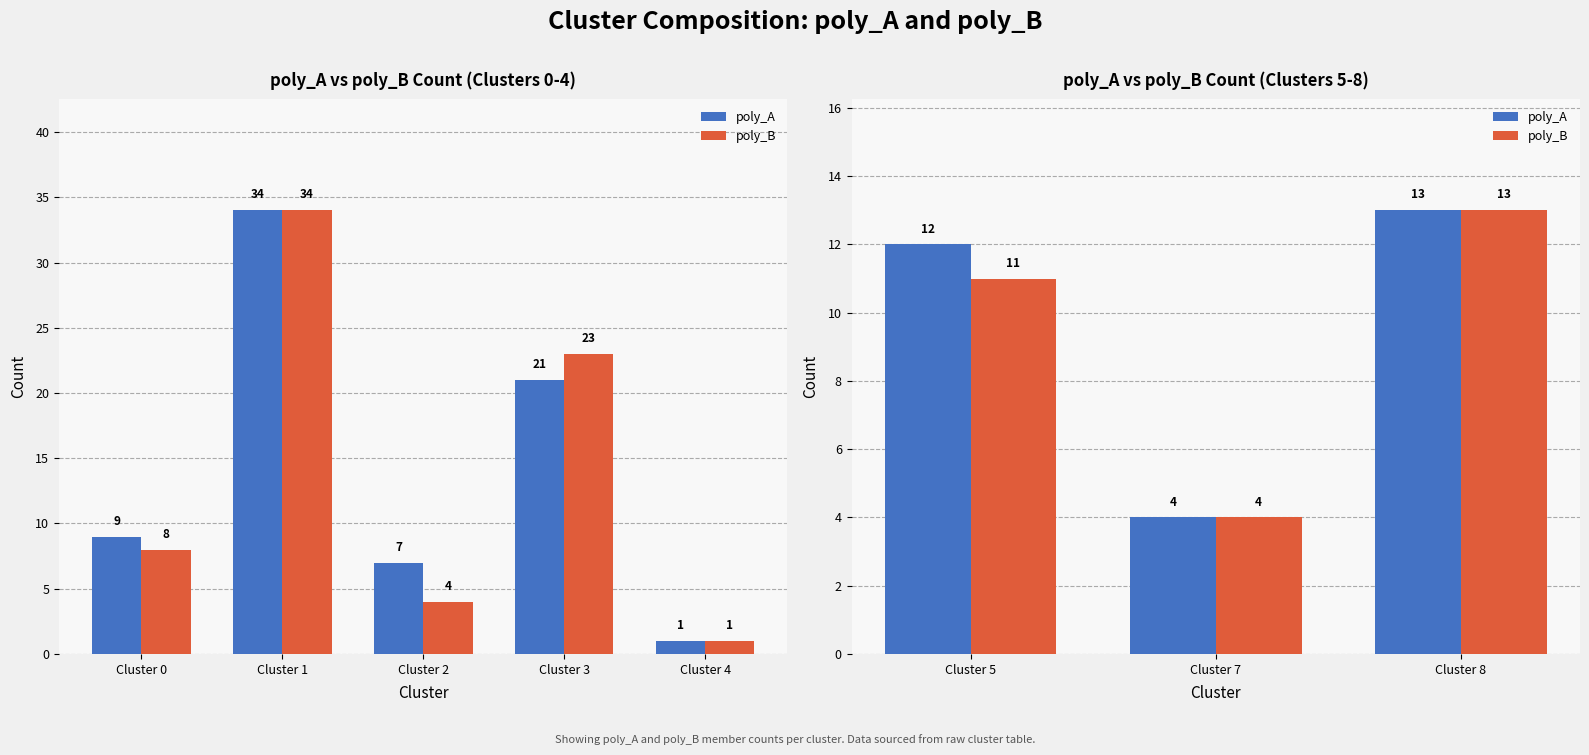

How many series are shown in this chart?

2